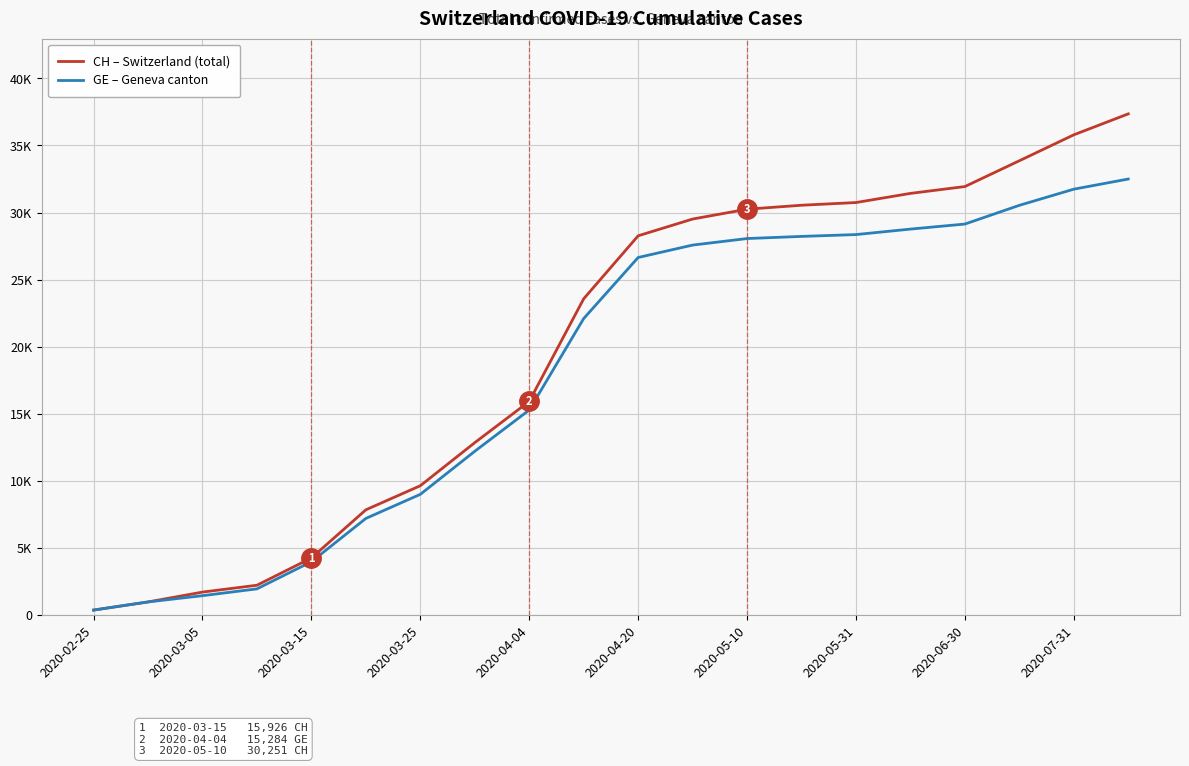

Which series has the widest spread of values?

CH – Switzerland (total)